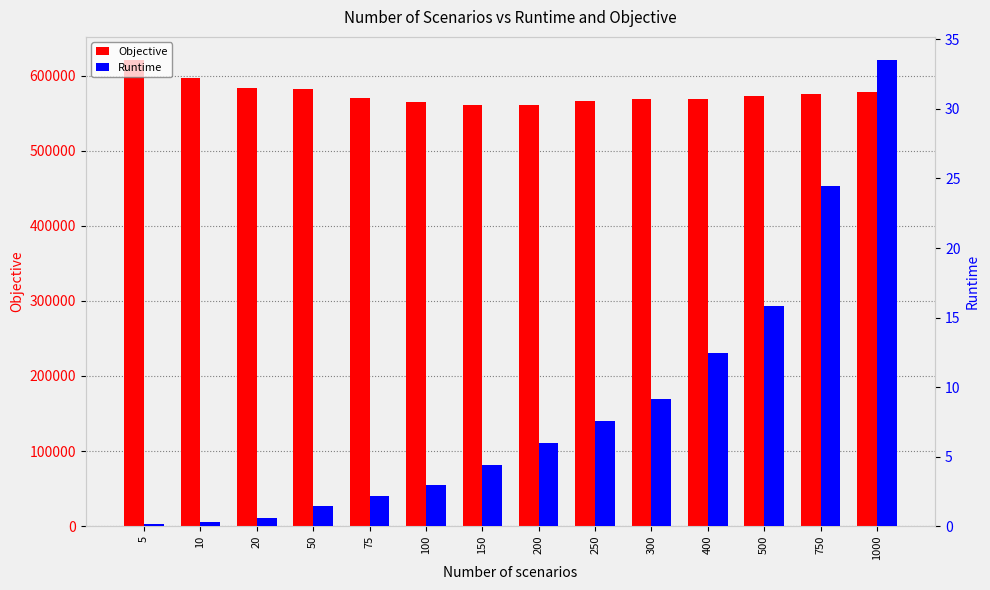

Where does the Runtime series first go above 5?

200